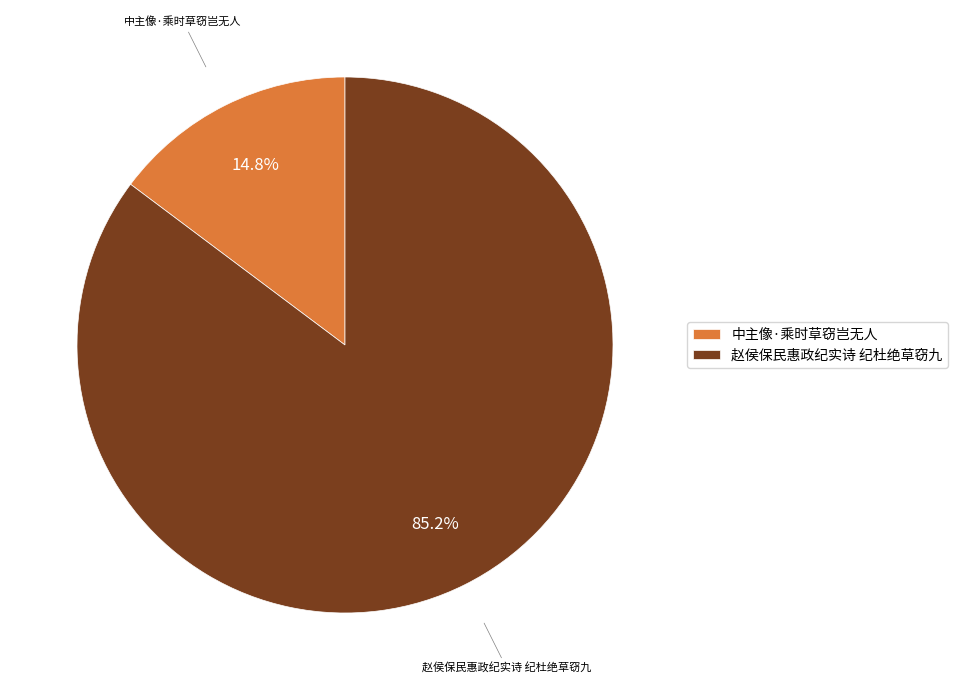

What percentage do 中主像·乘时草窃岂无人 and 赵侯保民惠政纪实诗 纪杜绝草窃九 together represent?

100.0%